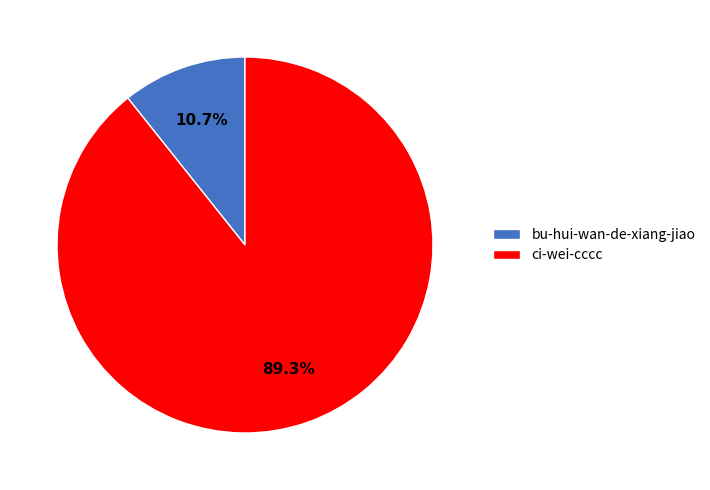

What is the majority slice?

ci-wei-cccc